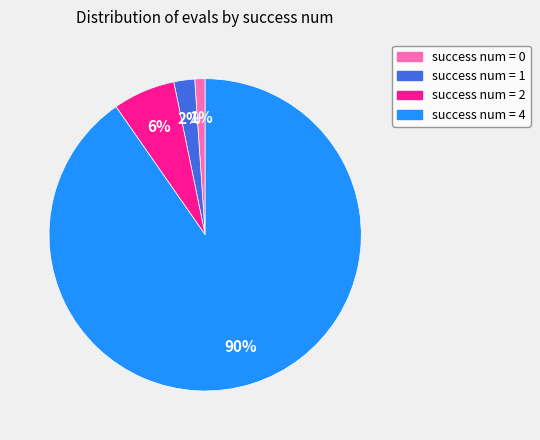

True or false: success num = 4 accounts for 77% of the total.

False